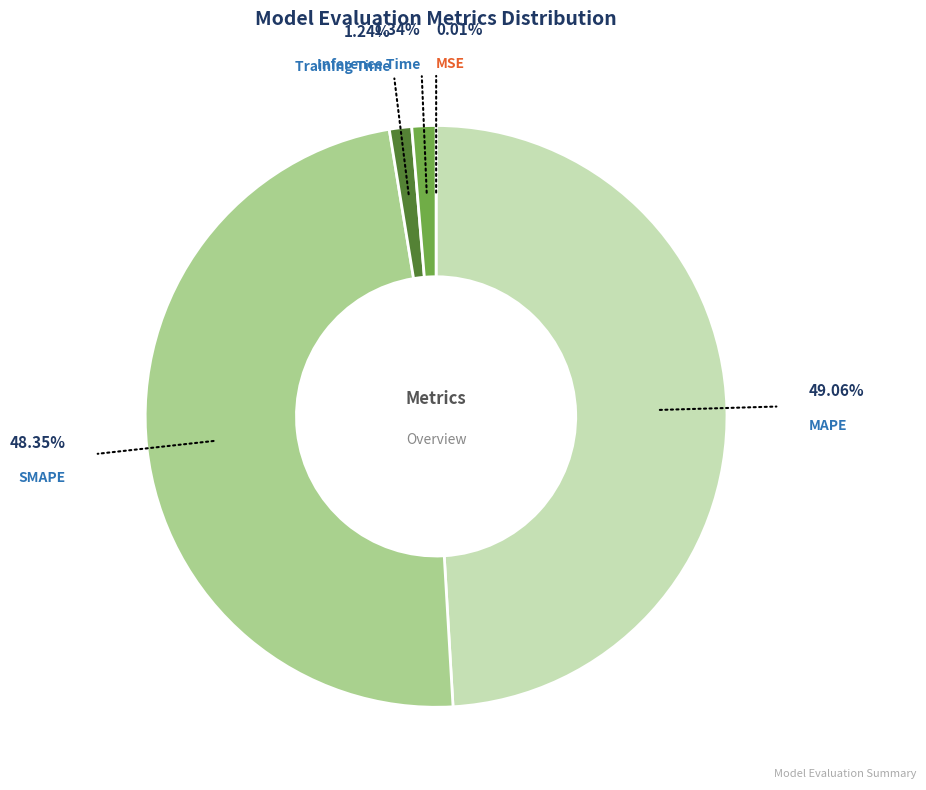

To the nearest percent, what is the average slice percentage?

20%